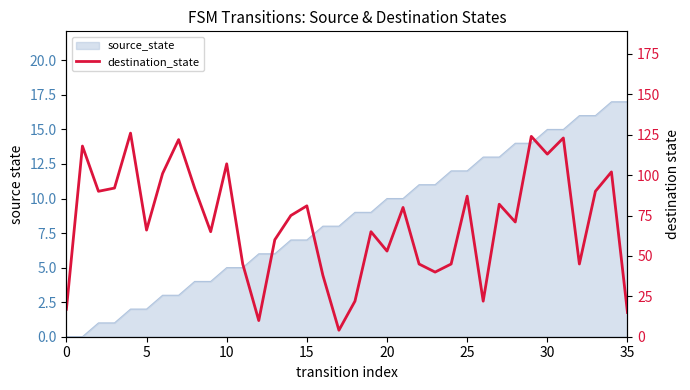

True or false: the data shows 80 at 21.

True